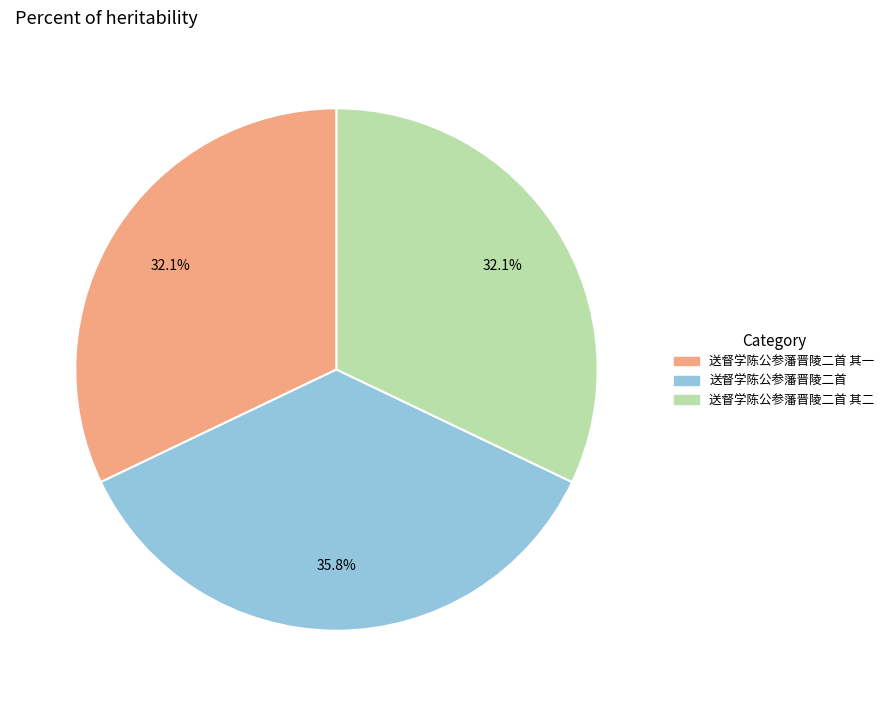

Is there a majority slice in this chart?

No